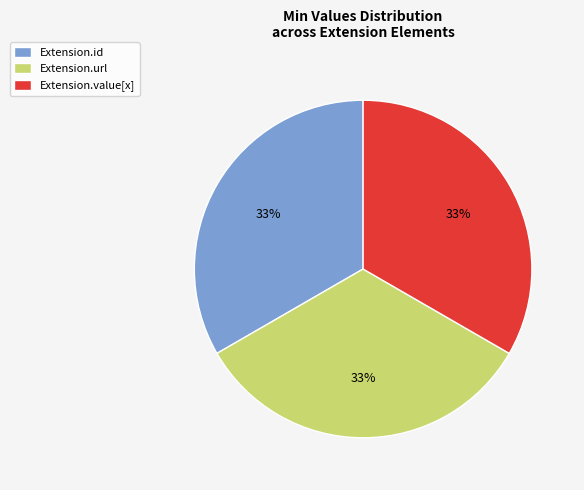

The Extension.id slice represents 13% of the pie. True or false?

False